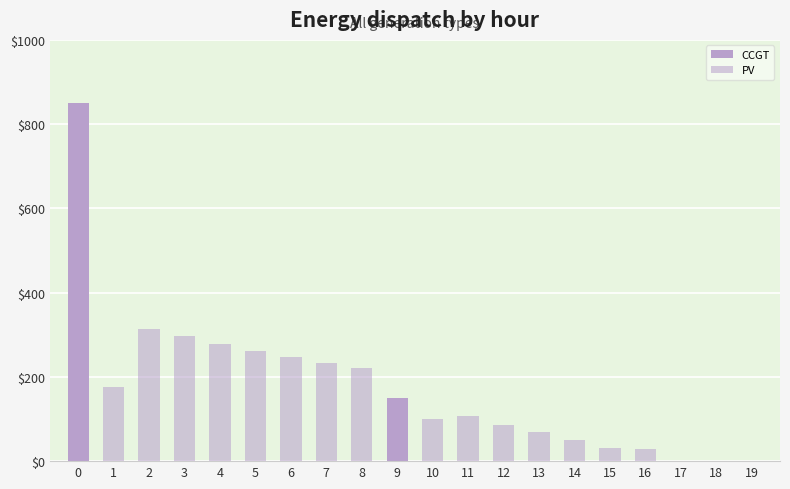

At which category does the chart reach its minimum across all series?

1